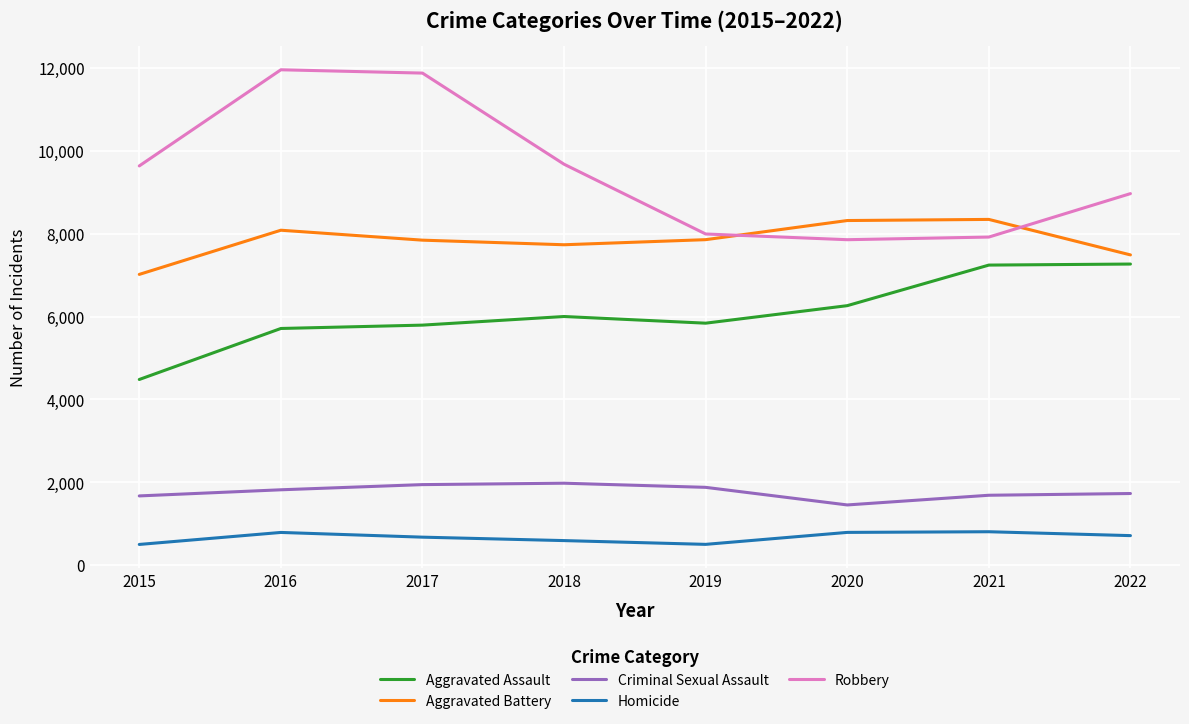

Is the value of Criminal Sexual Assault at 2015 greater than the value of Robbery at 2016?

No